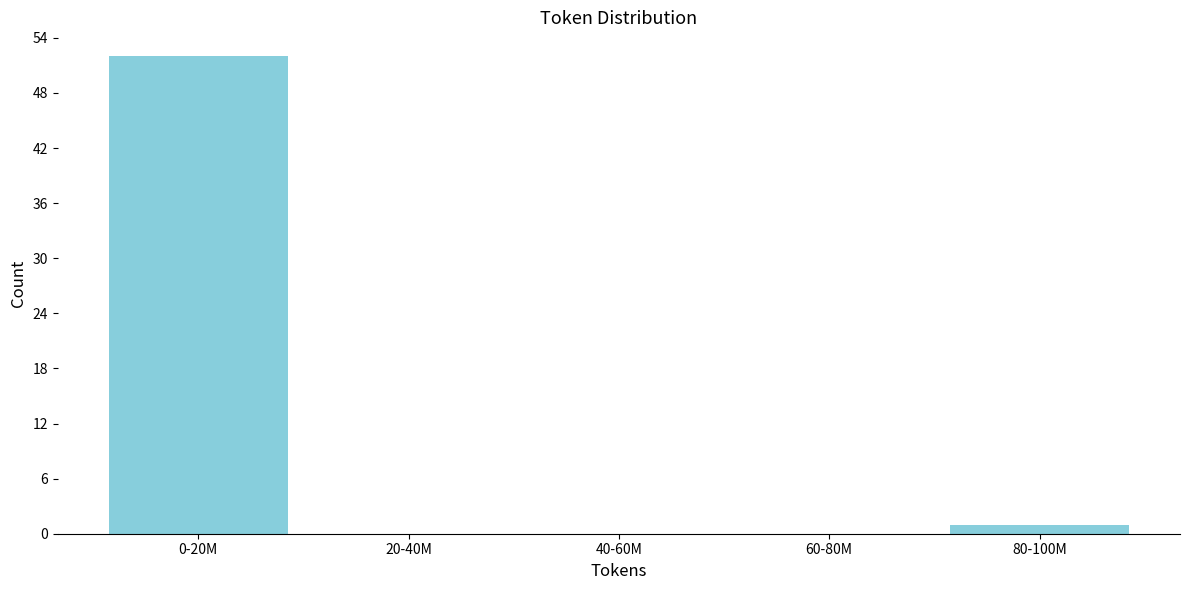

Reading right to left, what are all the values shown in this chart?

80-100M=1	60-80M=0	40-60M=0	20-40M=0	0-20M=52